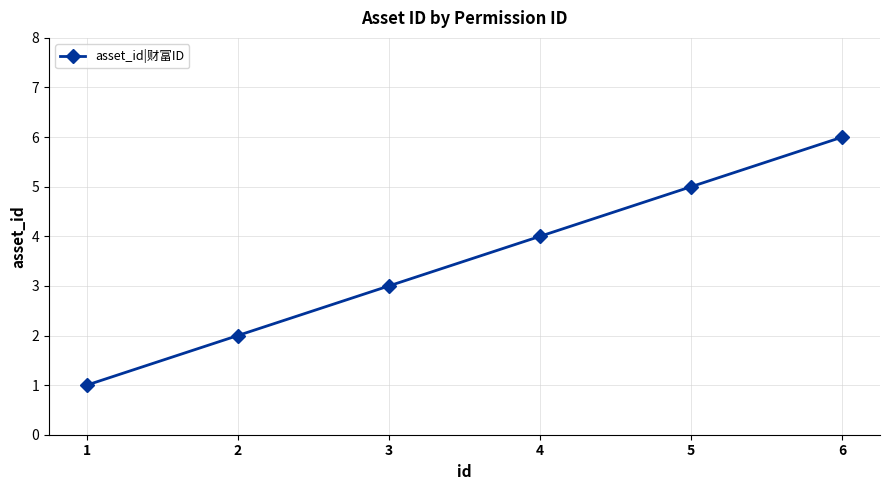

Which category has the highest value across all series?

6